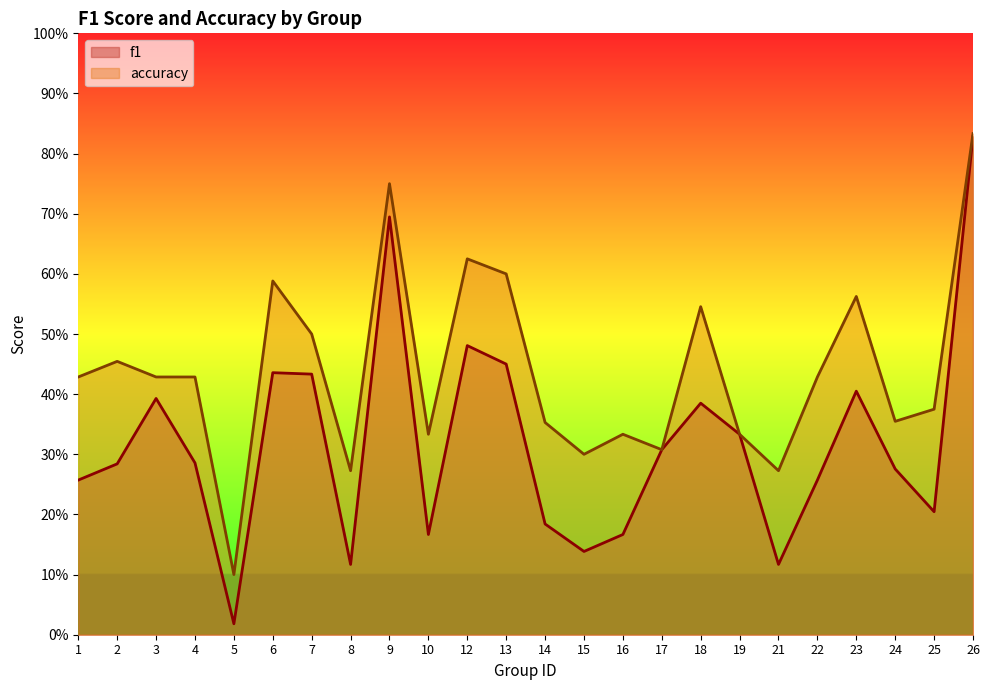

What is the average value of the f1 series?

0.3